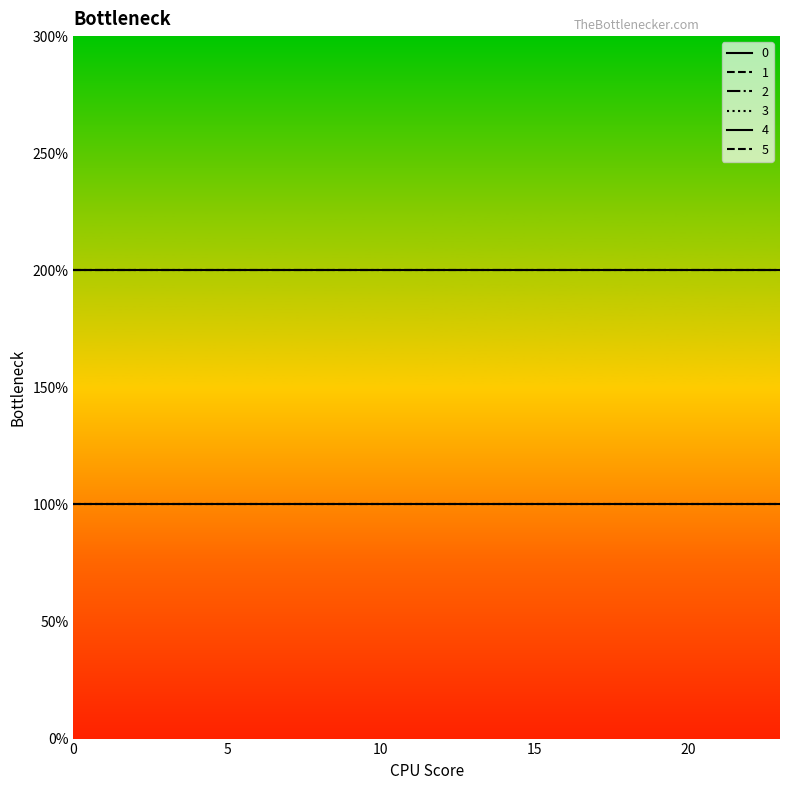

Is this an area chart (filled region under the line)?

No